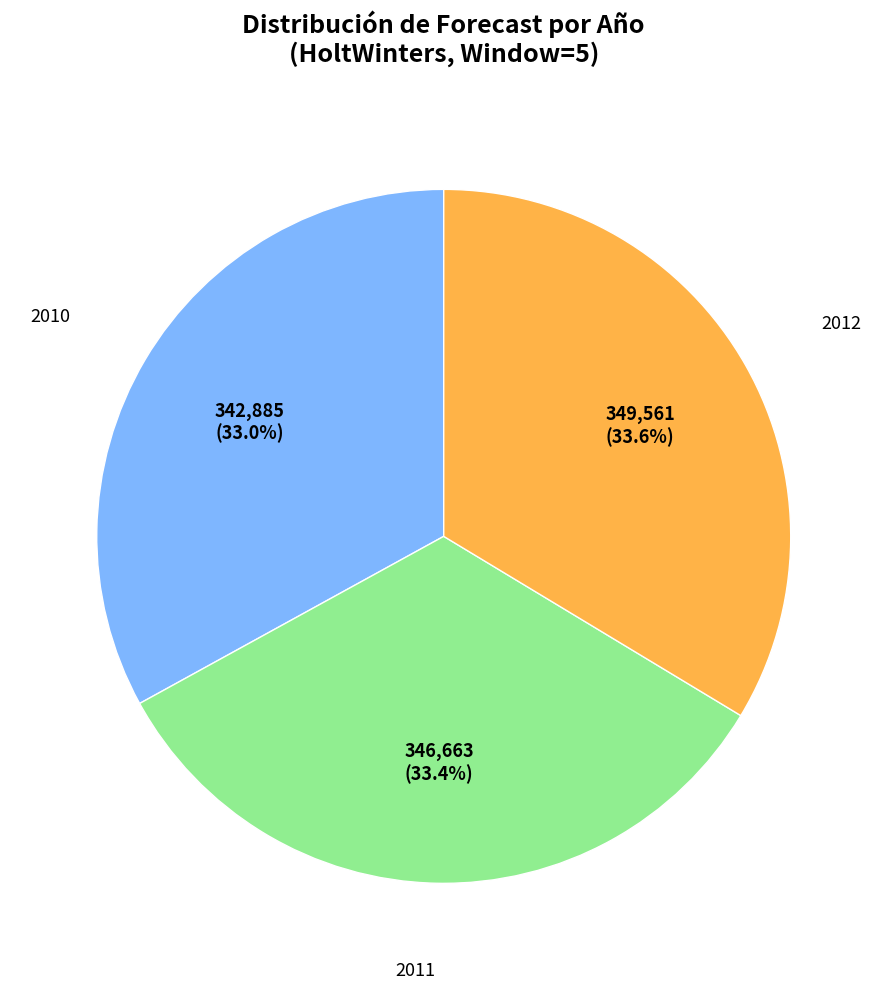

Is there any slice that represents more than half of the pie?

No